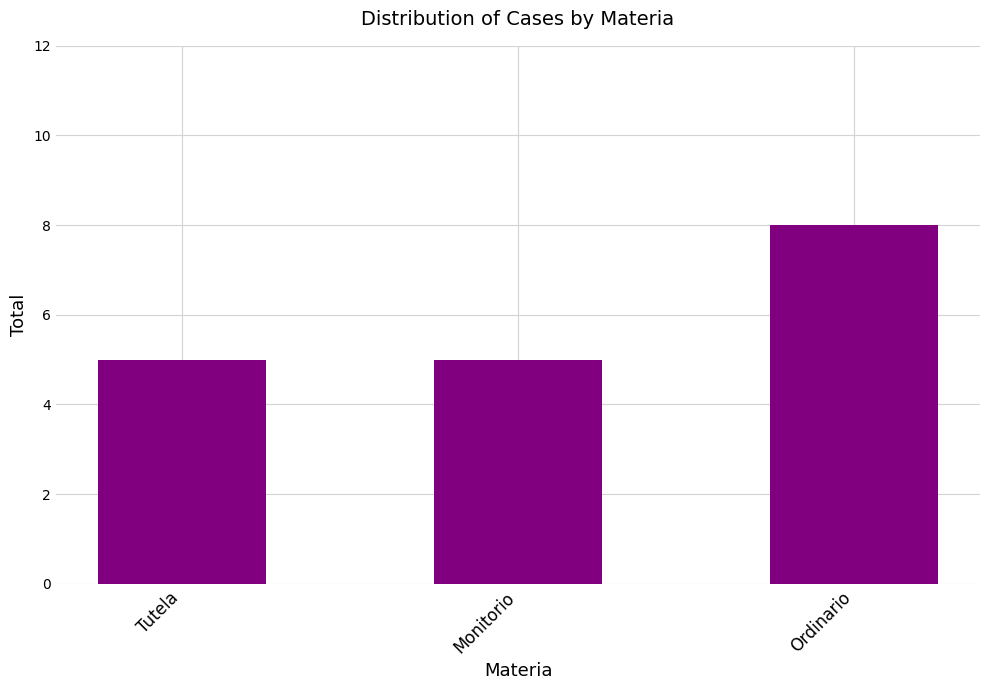

Count the number of data series in this chart.

1